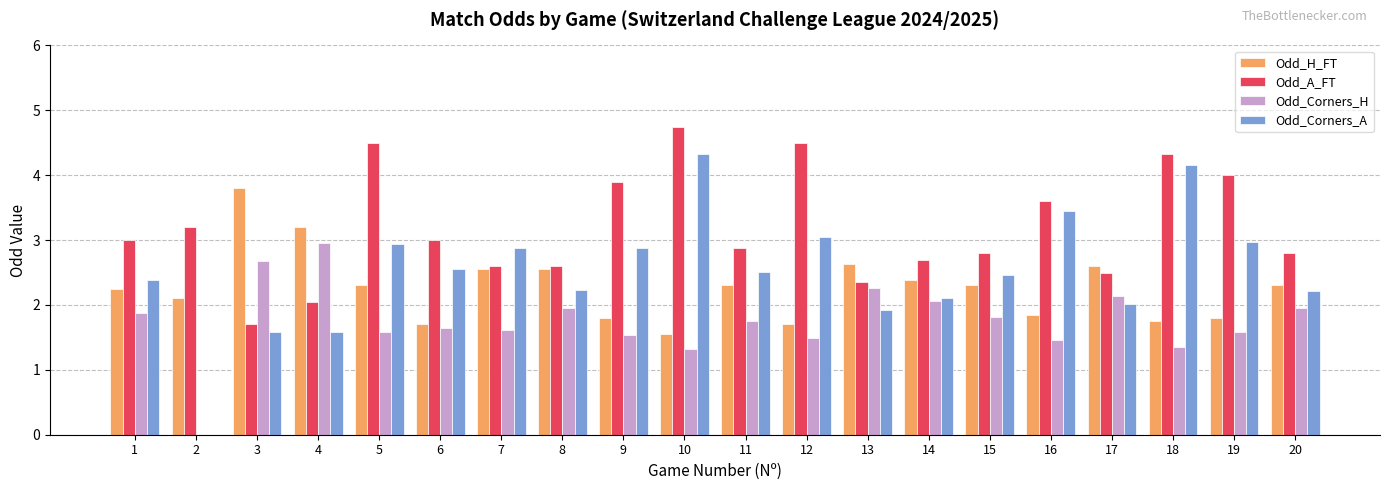

What is the highest value of the Odd_H_FT series?

3.8